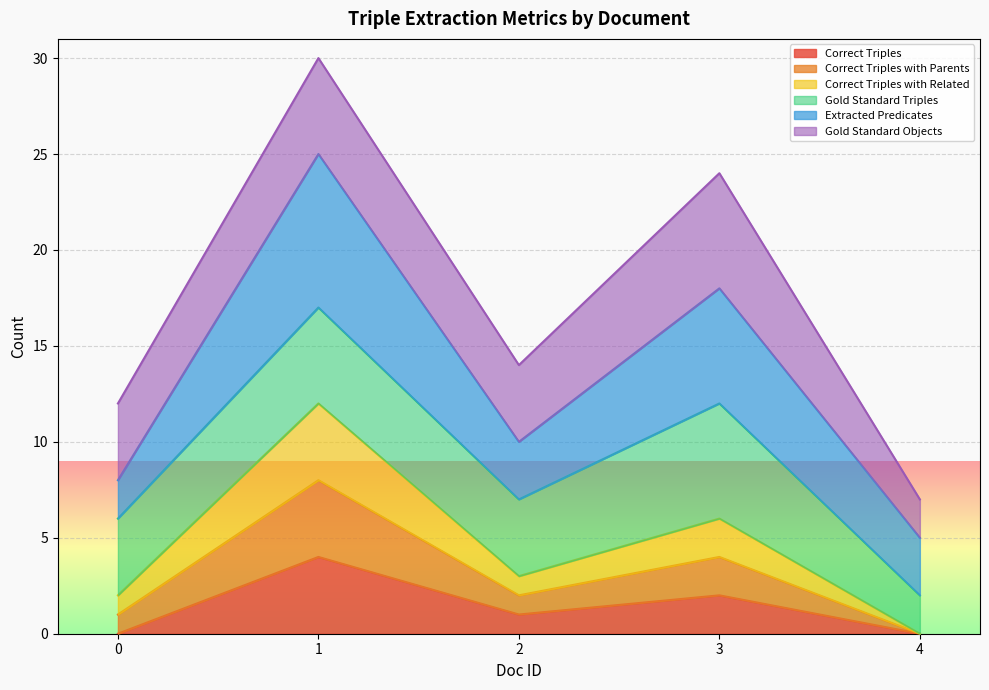

Rank the categories by Correct Triples value from lowest to highest.

0, 4, 2, 3, 1